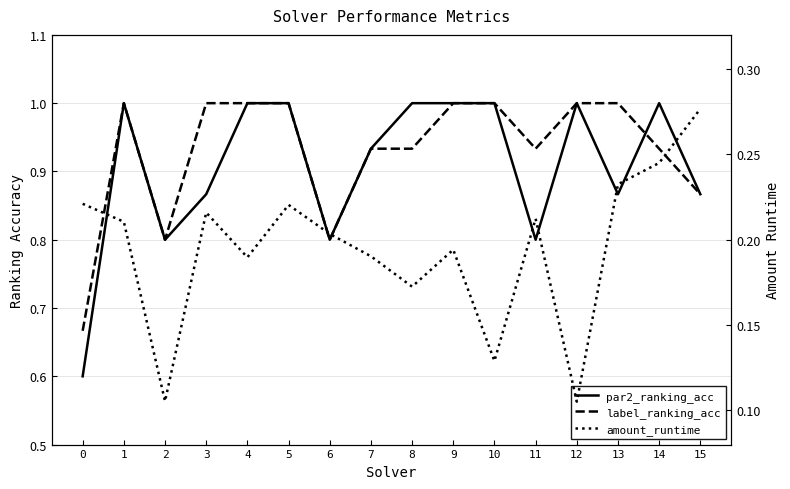

Between 5 and 14, which is larger?

5